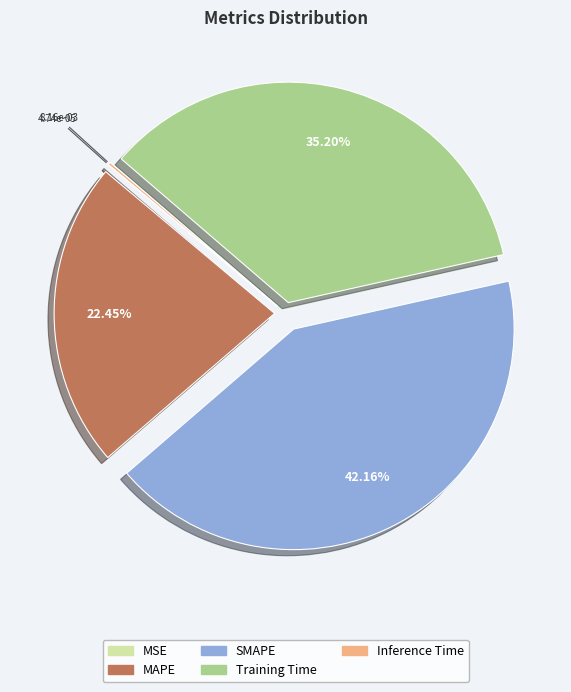

Which category has the biggest portion of the pie?

SMAPE